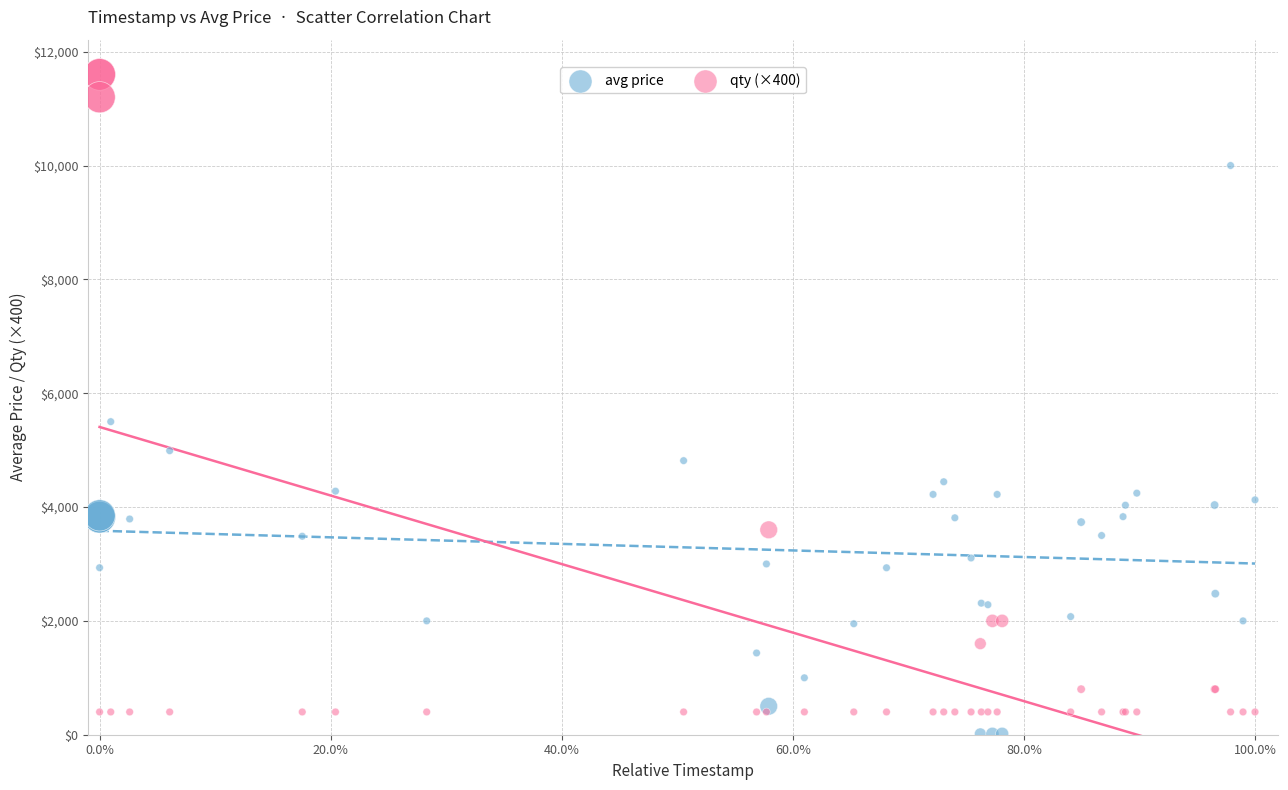

Which series has the largest Y range (max minus min)?

qty (×400)